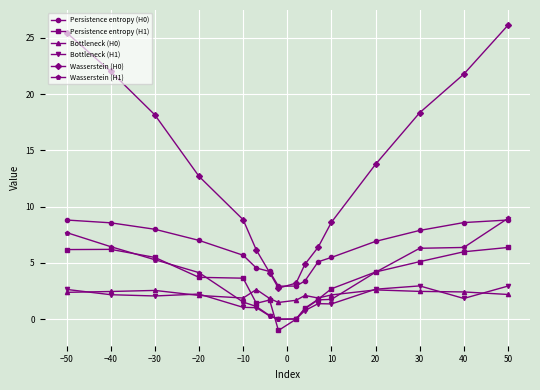

True or false: Wasserstein (H1) and Wasserstein (H0) cross at least once.

False